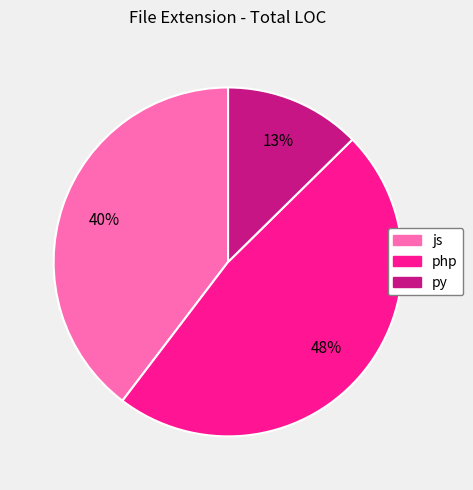

Does php account for over 50% of the chart?

No